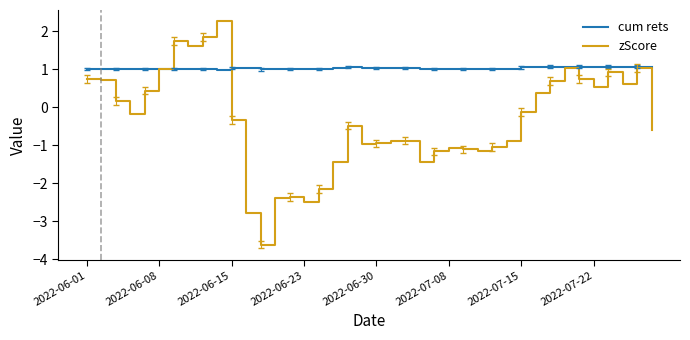

Which series has the widest spread of values?

zScore